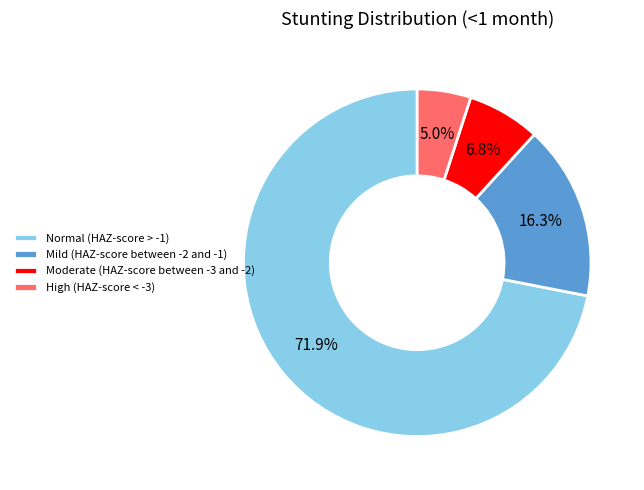

To the nearest percent, what portion does Moderate (HAZ-score between -3 and -2) represent?

7%